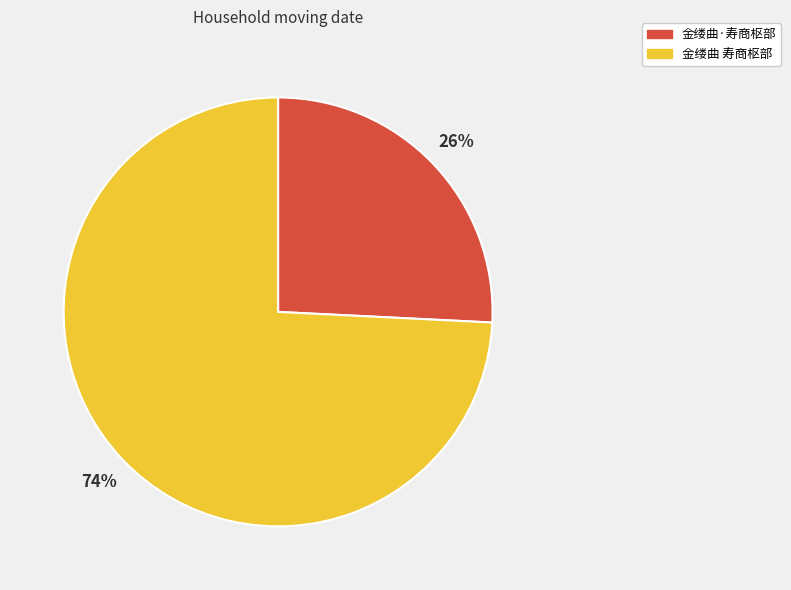

Is 金缕曲·寿商枢部 the majority of the pie?

No